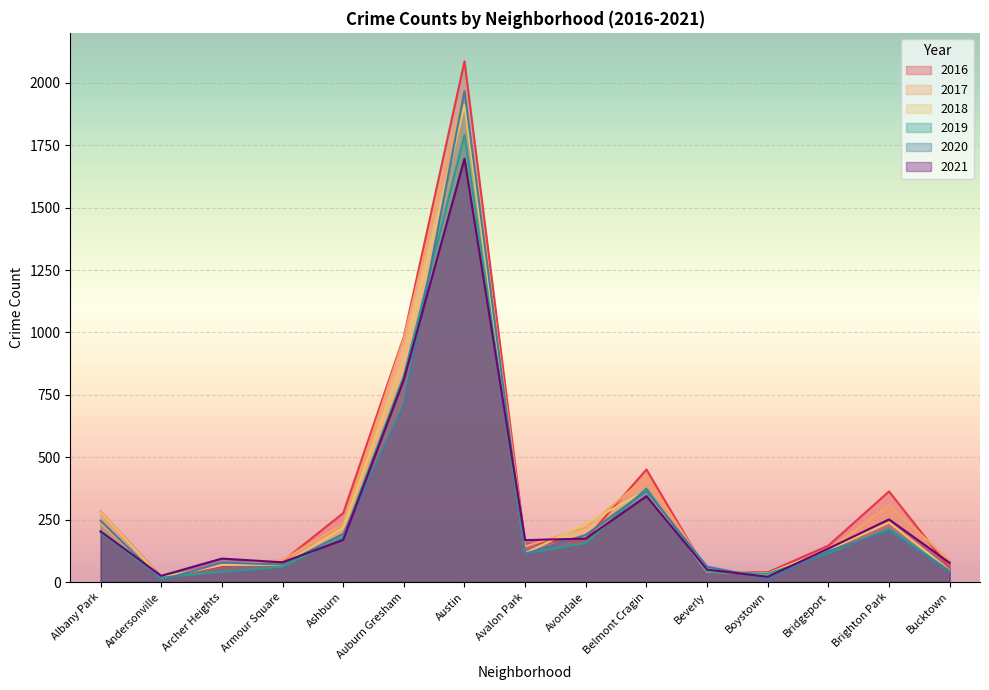

Which series has the widest spread of values?

2016